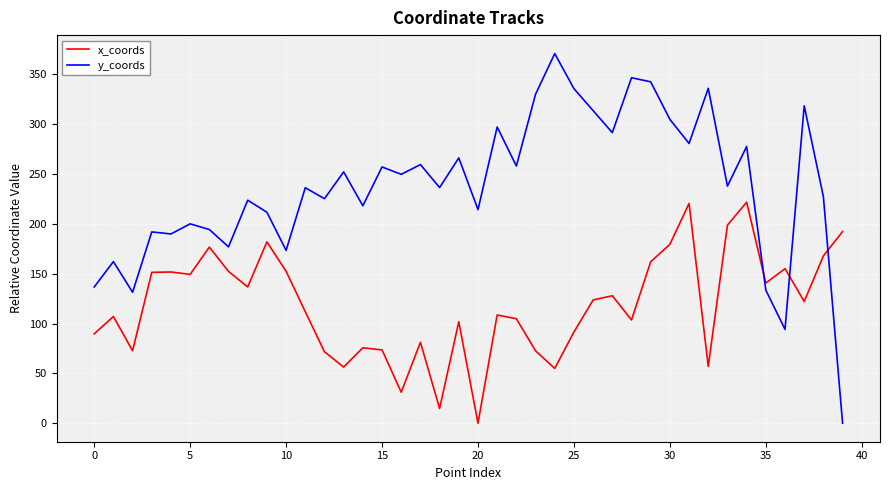

Which series has the largest total across all categories?

y_coords